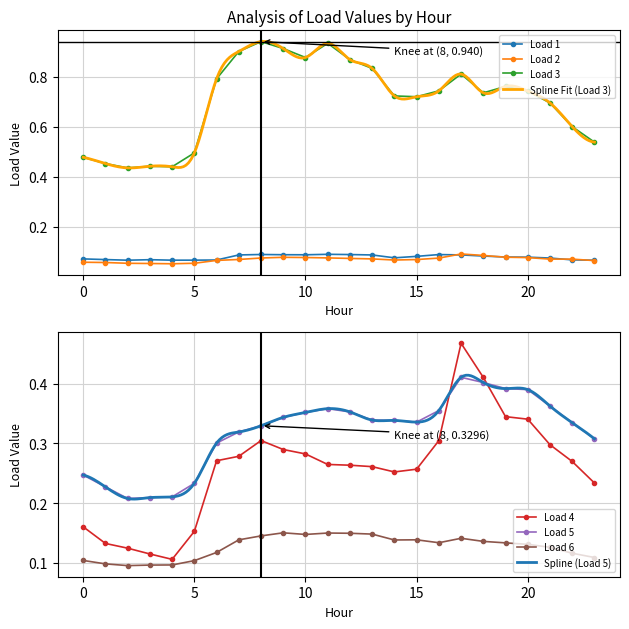

At which category does Load 3 reach its first local valley?

2